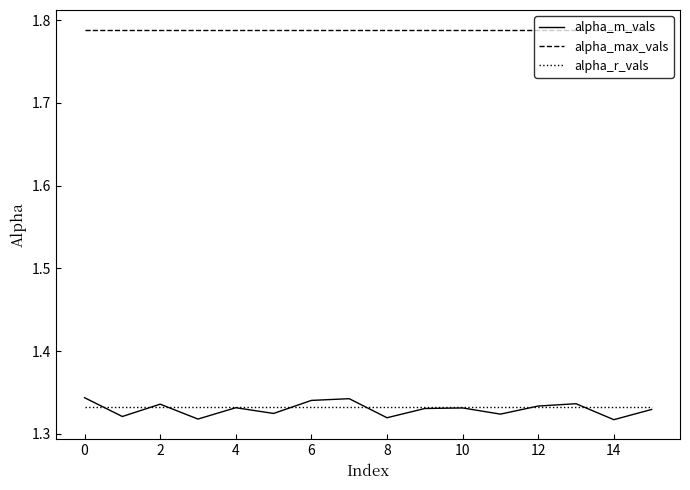

True or false: alpha_r_vals and alpha_max_vals intersect in this chart.

False